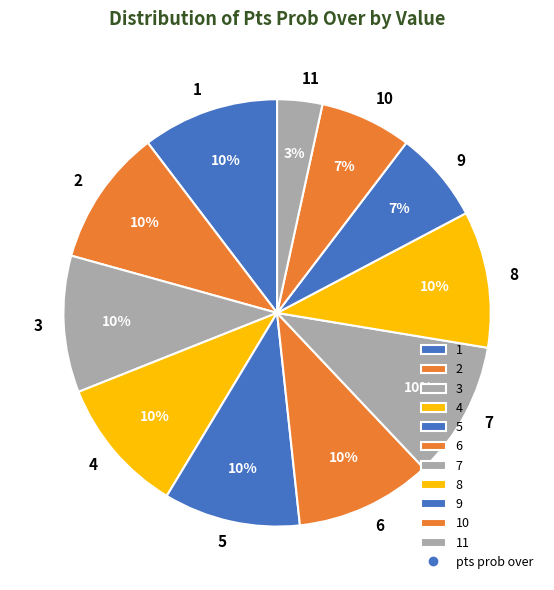

What is the smallest slice in the pie chart?

11